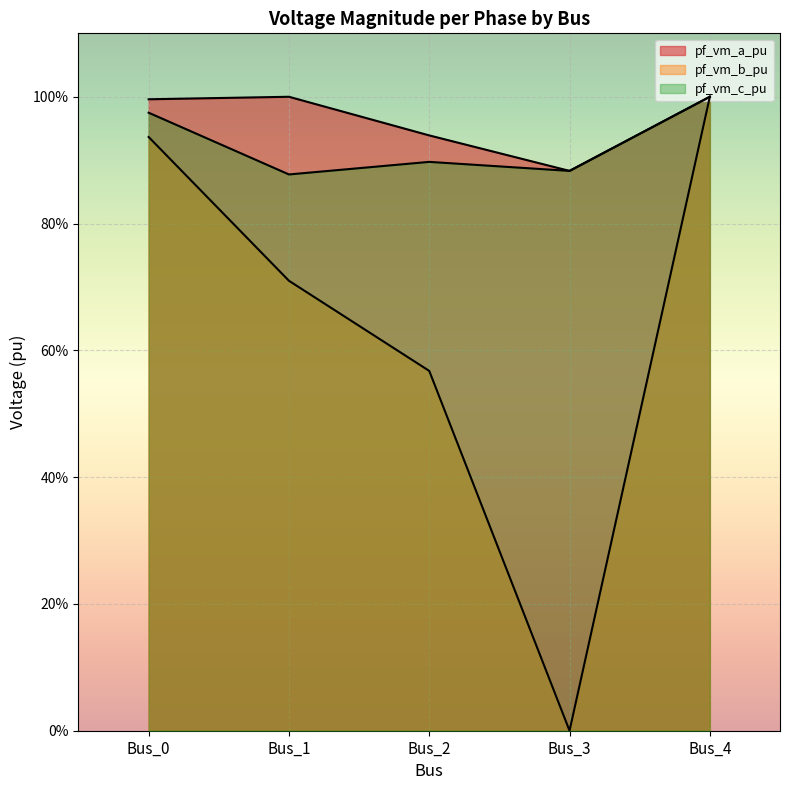

What is the maximum value for pf_vm_c_pu?

1.0